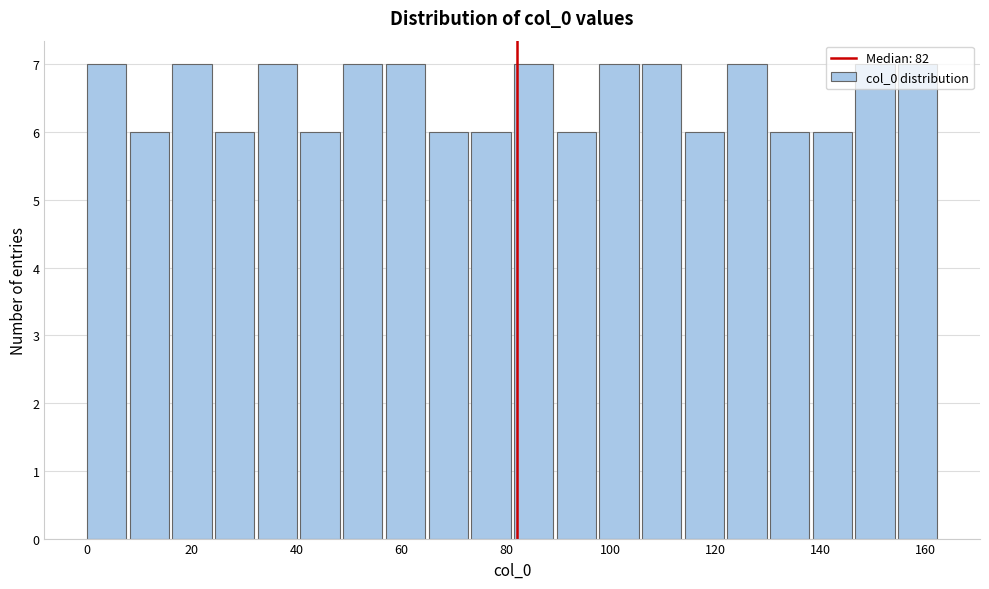

Reading left to right, transcribe this chart: for each bar, give the range it covers on the x-axis and its height. Neither the bar edges nor the heights are printed on the chart, so give them approximately, as read against the axes.

0 to 8: 7
8 to 16: 6
16 to 24: 7
24 to 32: 6
32 to 40: 7
40 to 48: 6
48 to 58: 7
58 to 66: 7
66 to 74: 6
74 to 82: 6
82 to 90: 7
90 to 98: 6
98 to 106: 7
106 to 114: 7
114 to 122: 6
122 to 130: 7
130 to 138: 6
138 to 146: 6
146 to 154: 7
154 to 164: 7